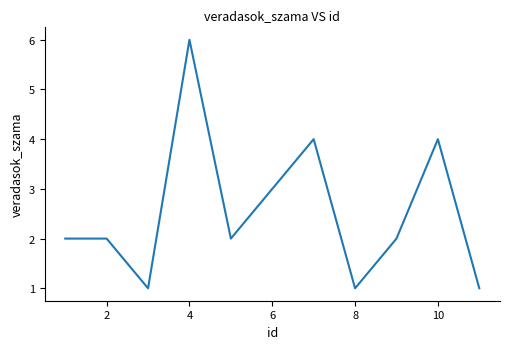

What is the difference between the maximum and minimum values?

5